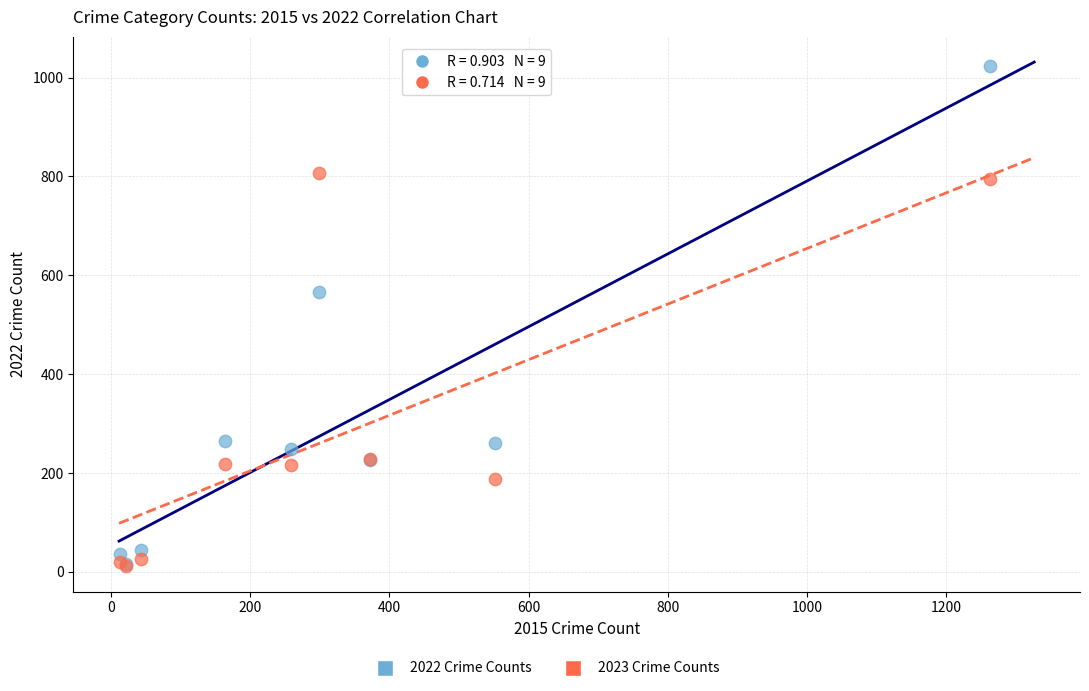

Across all series, what Y value is closest to 517?

567